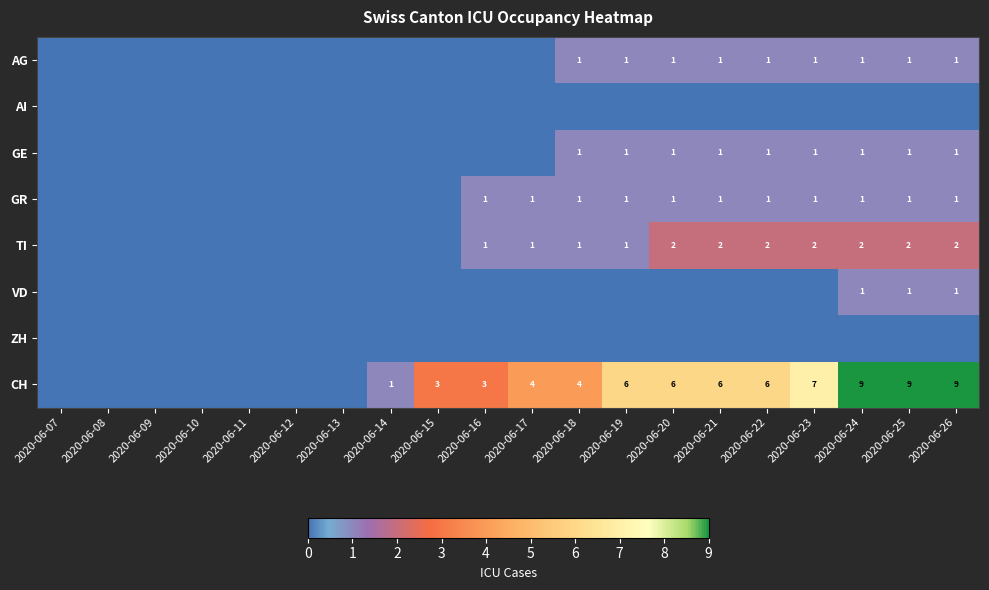

At which category does the chart reach its minimum across all series?

2020-06-07